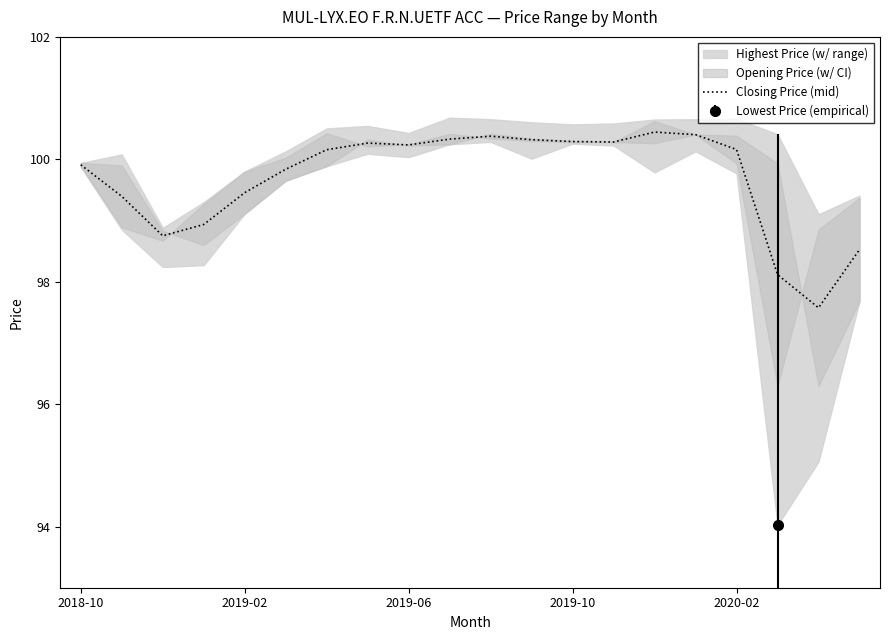

What is the change in value from 6 to 9?

+0.2